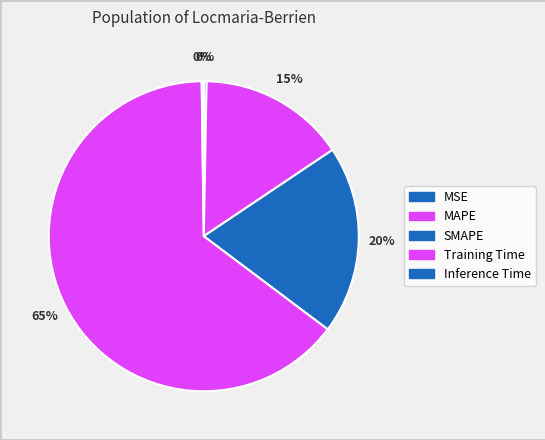

True or false: MAPE accounts for 5% of the total.

False